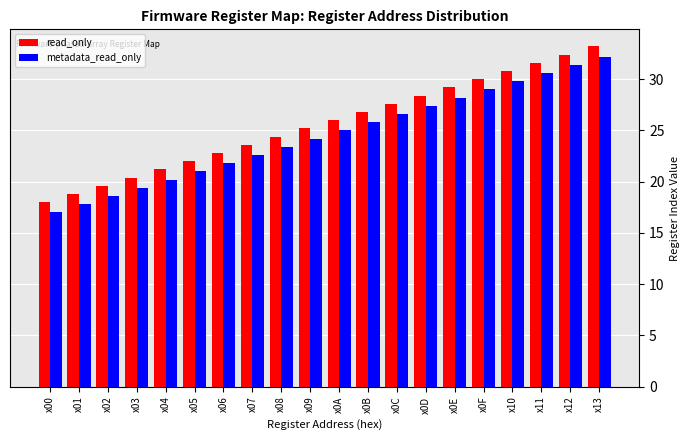

The metadata_read_only series shows 29.8 at x10. True or false?

True